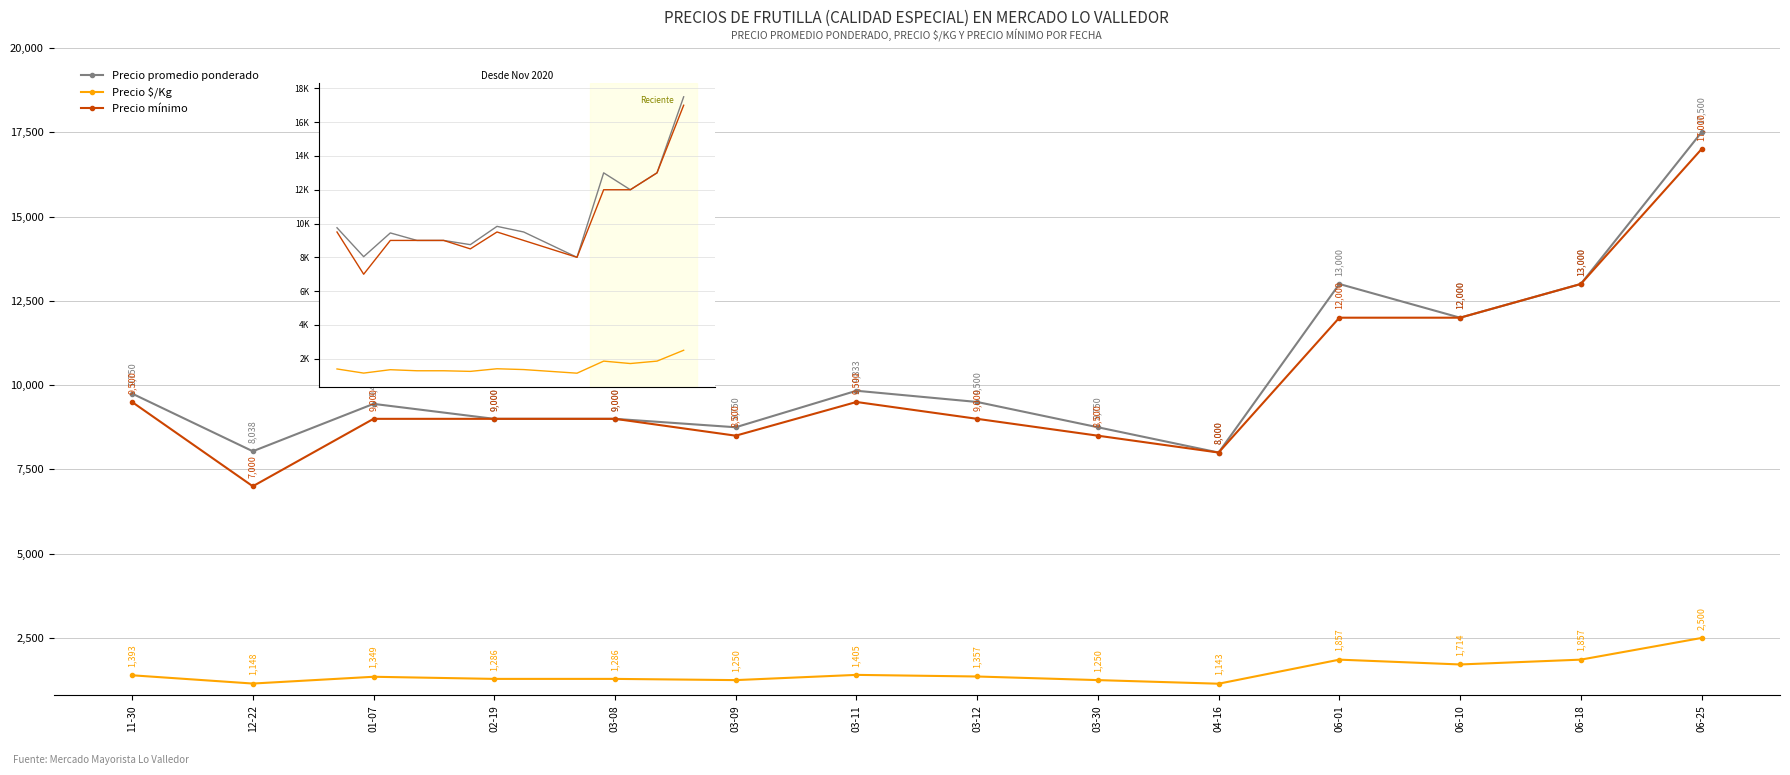

Reading left to right, extract all data points from this chart.

Precio promedio ponderado: 9750	8038	9444	9000	9000	8750	9833	9500	8750	8000	13000	12000	13000	17500
Precio $/Kg: 1393	1148	1349	1286	1286	1250	1405	1357	1250	1143	1857	1714	1857	2500
Precio mínimo: 9500	7000	9000	9000	9000	8500	9500	9000	8500	8000	12000	12000	13000	17000